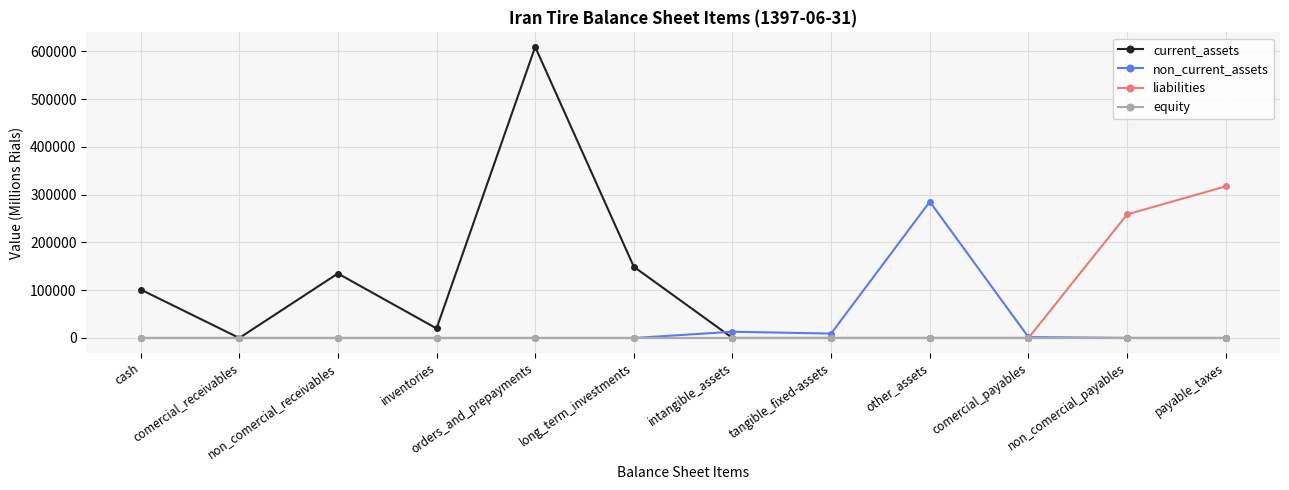

Which series has the widest spread of values?

current_assets